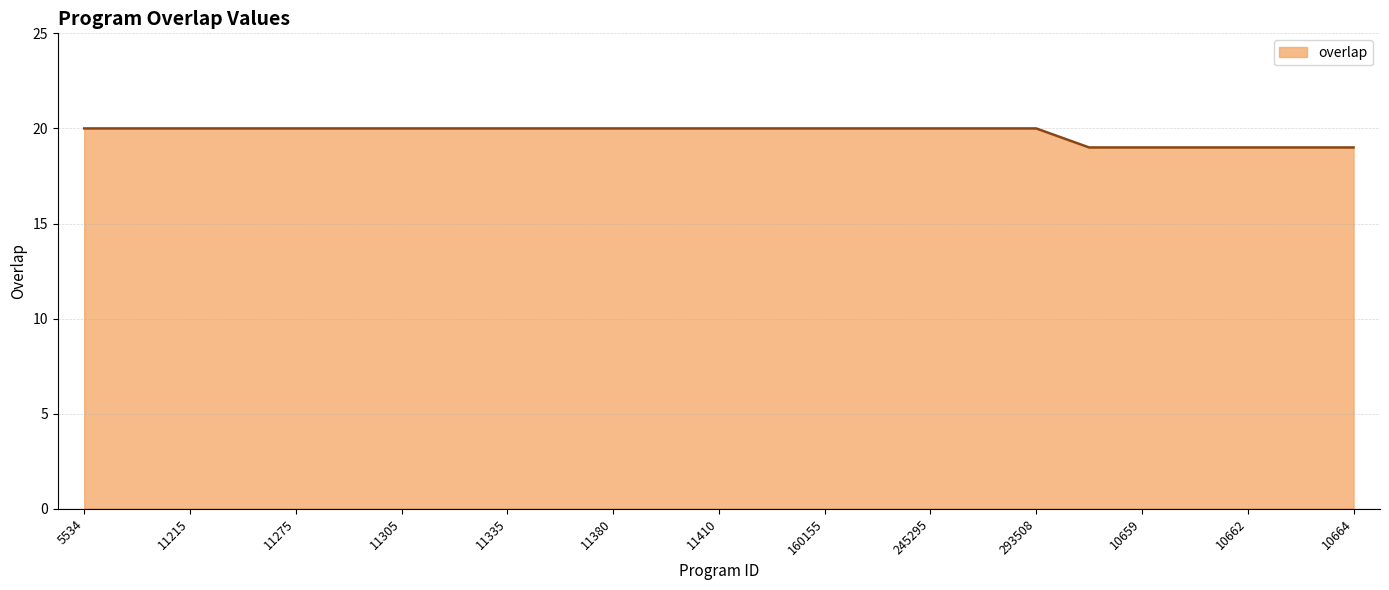

What is the maximum value shown in the chart?

20